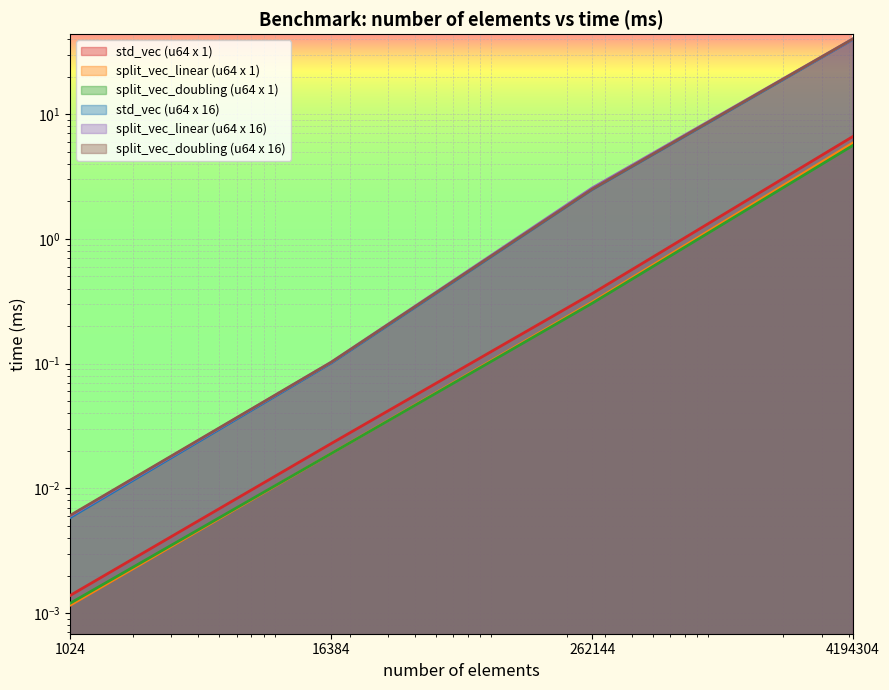

At 262144, list the series in order from smallest to largest.

split_vec_doubling (u64 x 1), split_vec_linear (u64 x 1), std_vec (u64 x 1), std_vec (u64 x 16), split_vec_doubling (u64 x 16), split_vec_linear (u64 x 16)